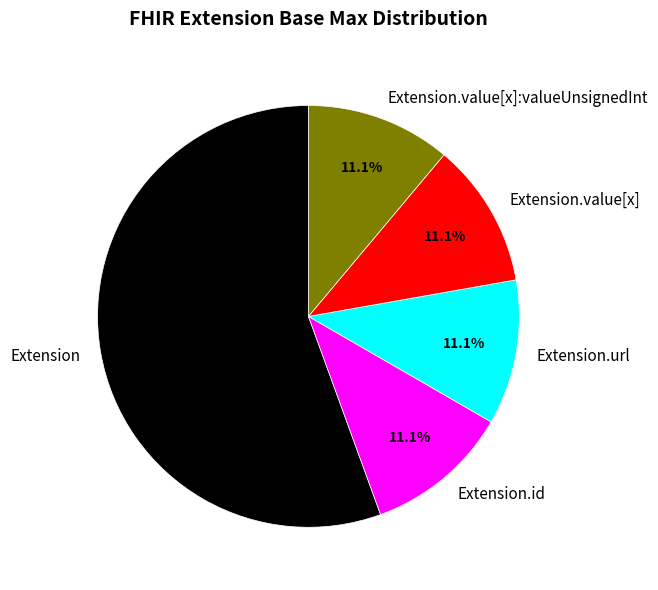

Between Extension.url and Extension, which is larger?

Extension